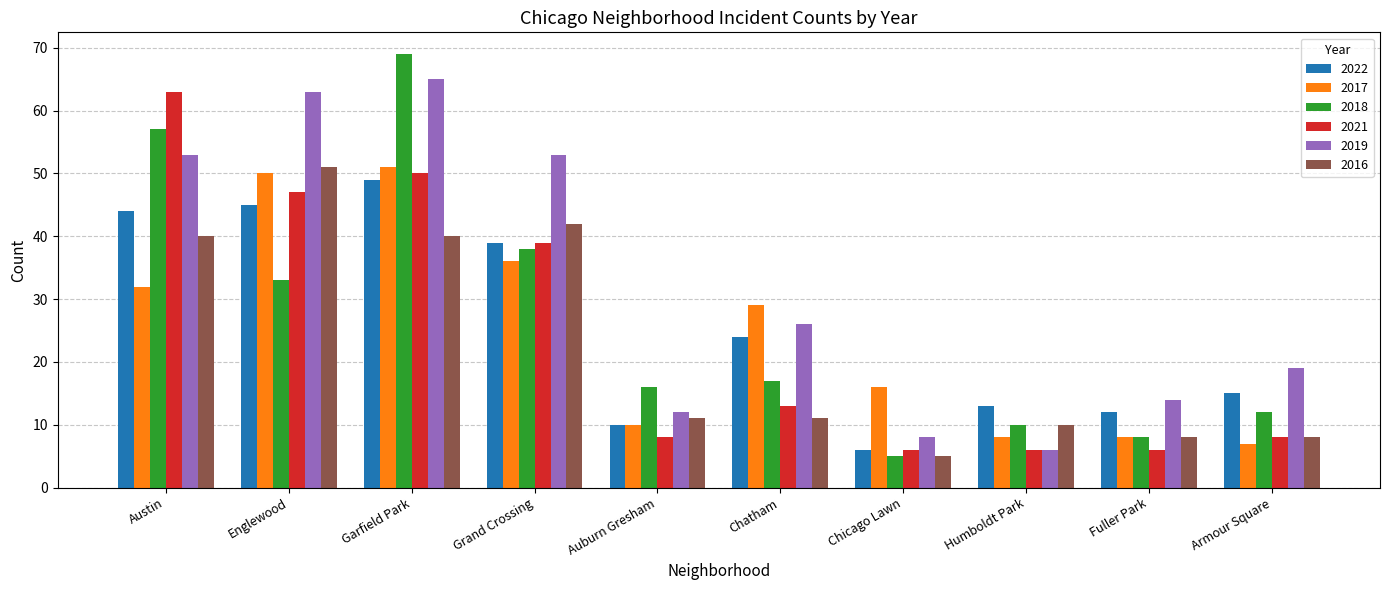

What is the minimum value shown in the chart?

5